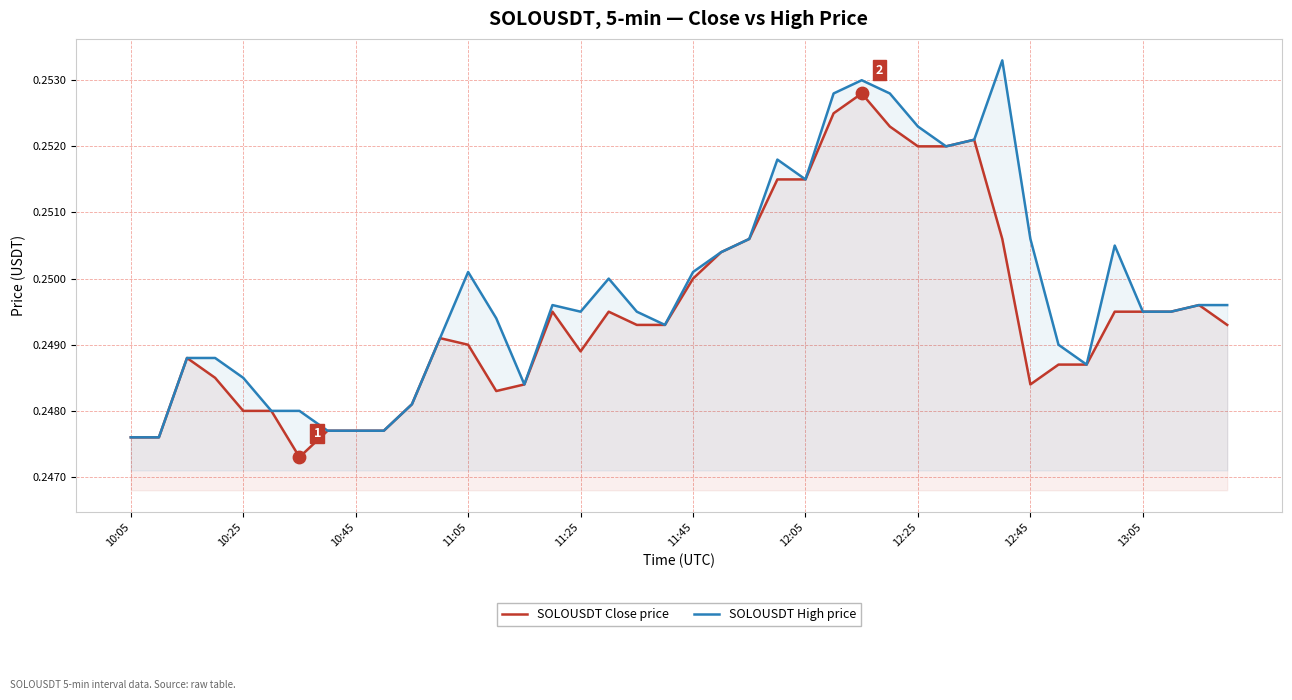

At how many categories does at least one series exceed 0?

40